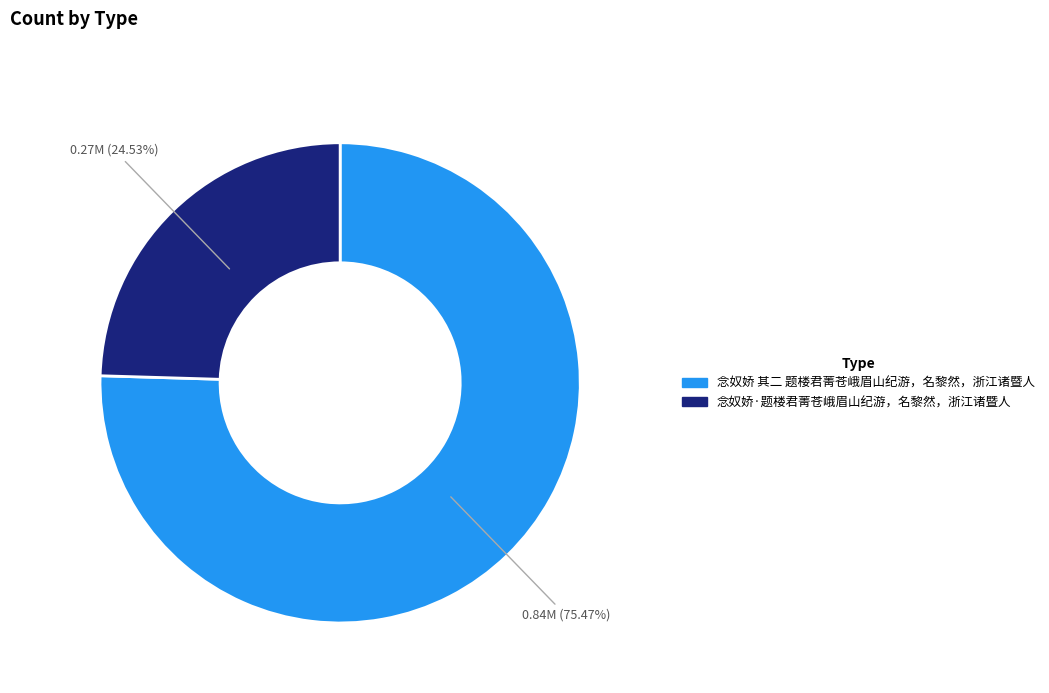

True or false: 念奴娇 其二 题楼君菁苍峨眉山纪游，名黎然，浙江诸暨人 accounts for 83% of the total.

False